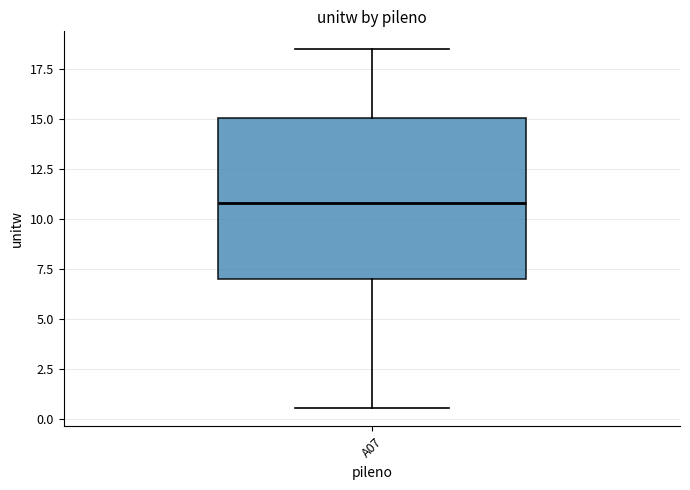

Transcribe this box plot: give where the median line is, the range the box spans, and where the two whiskers end, as read against the y-axis. The values are not printed on the chart, so give them approximately, as read against the axis.

median 11.0, box 7.0 to 15.0, whiskers 0.5 to 18.5